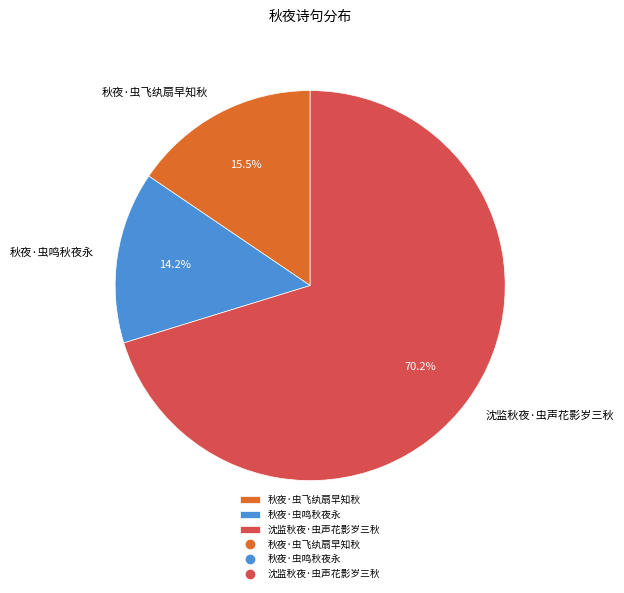

What is the majority slice?

沈监秋夜·虫声花影岁三秋